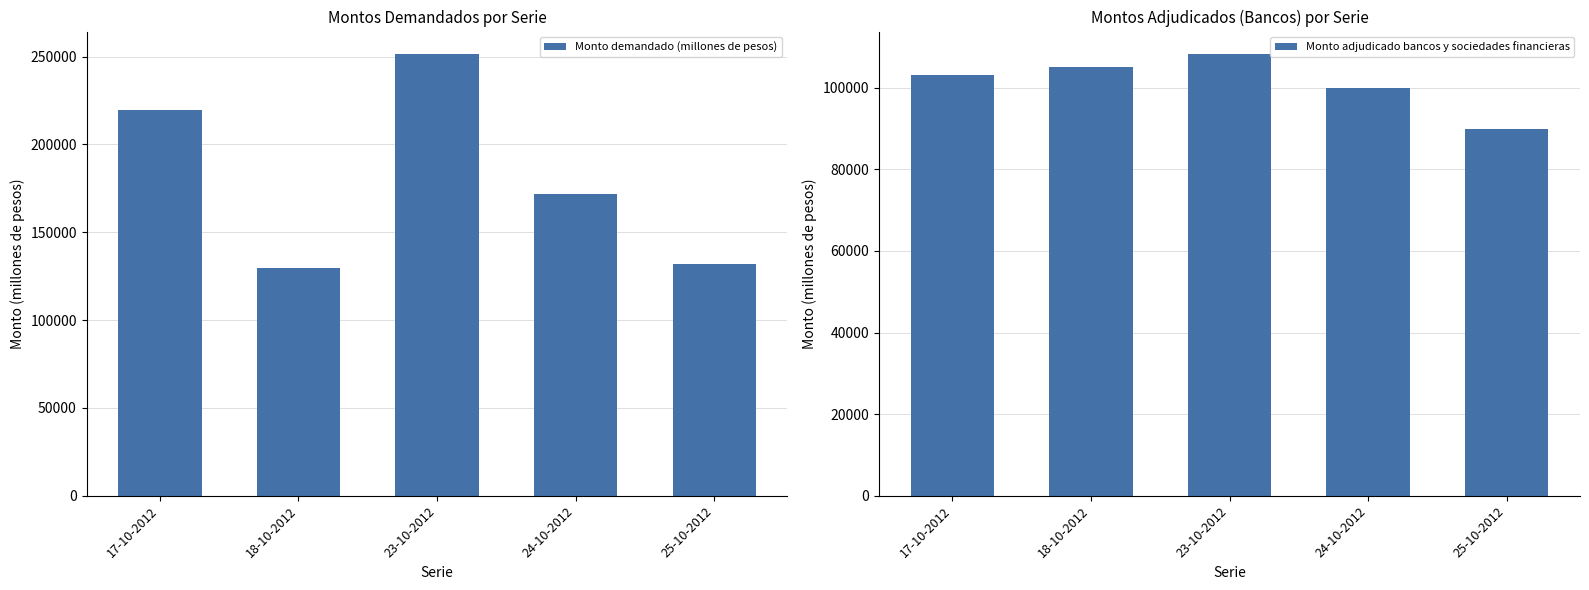

Which category has the highest value across all series?

23-10-2012